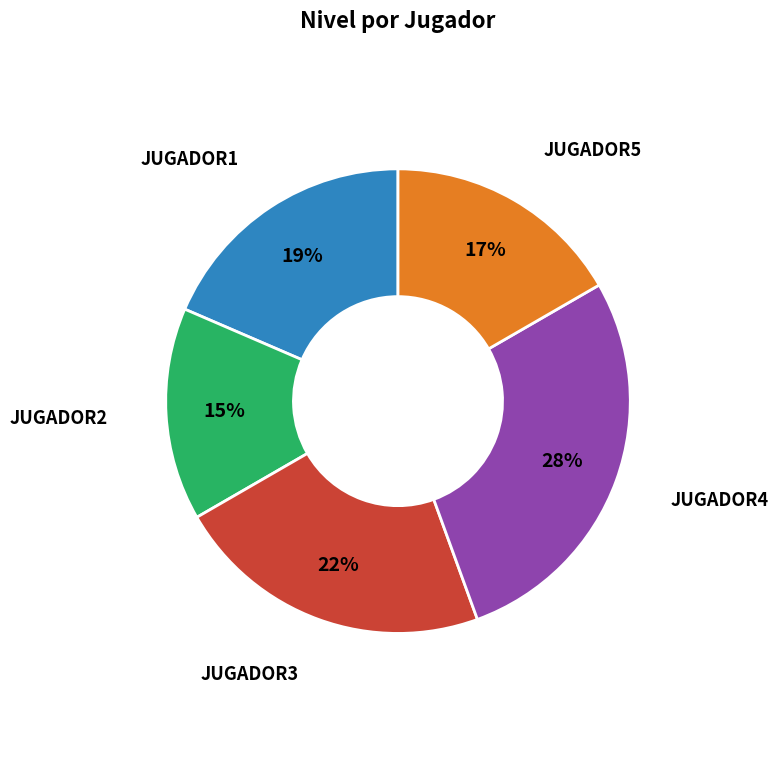

Is there a majority slice in this chart?

No